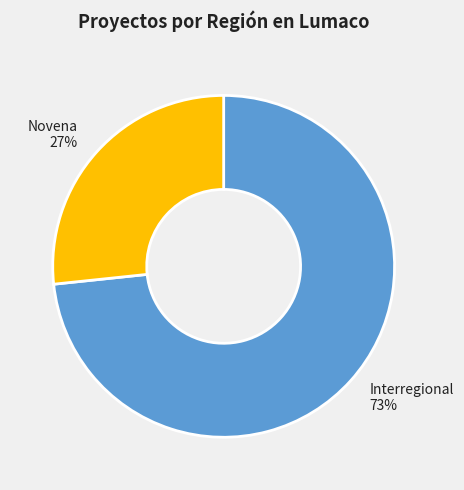

True or false: Novena accounts for 27% of the total.

True